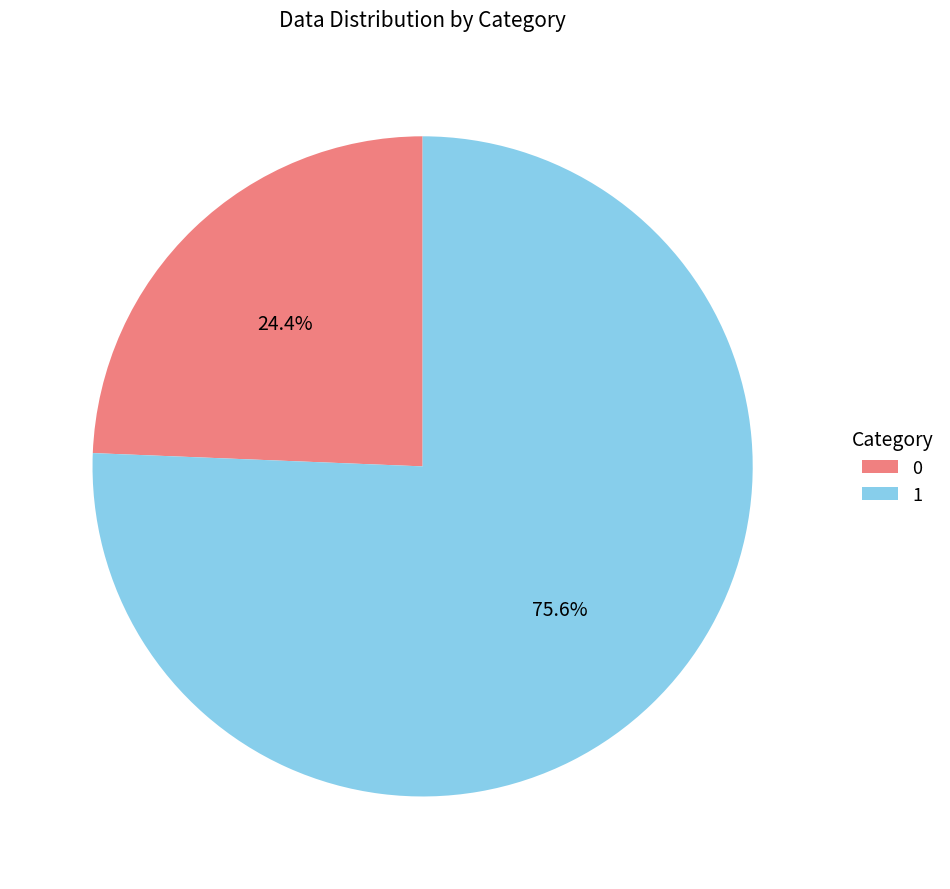

To the nearest percent, what is the difference between the largest and smallest slice percentages?

51%